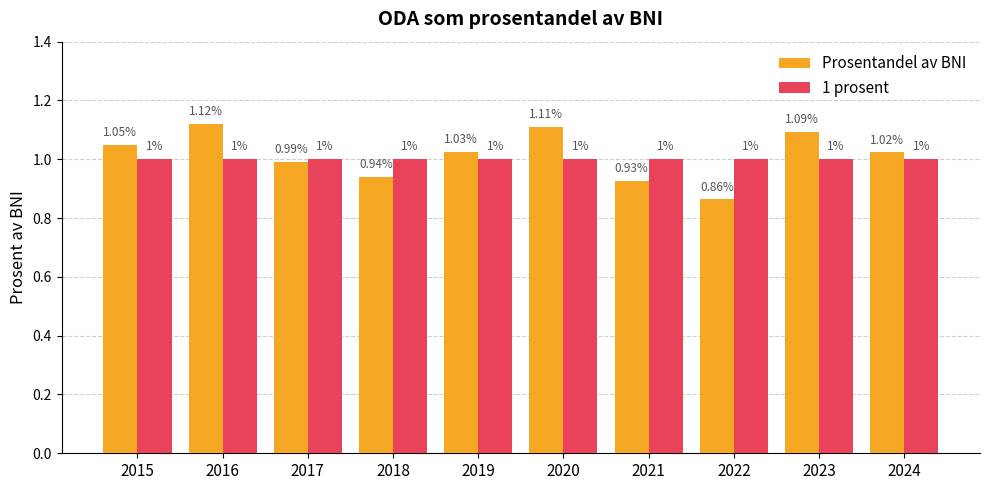

What is the difference between the highest and lowest values at 2020?

0.1